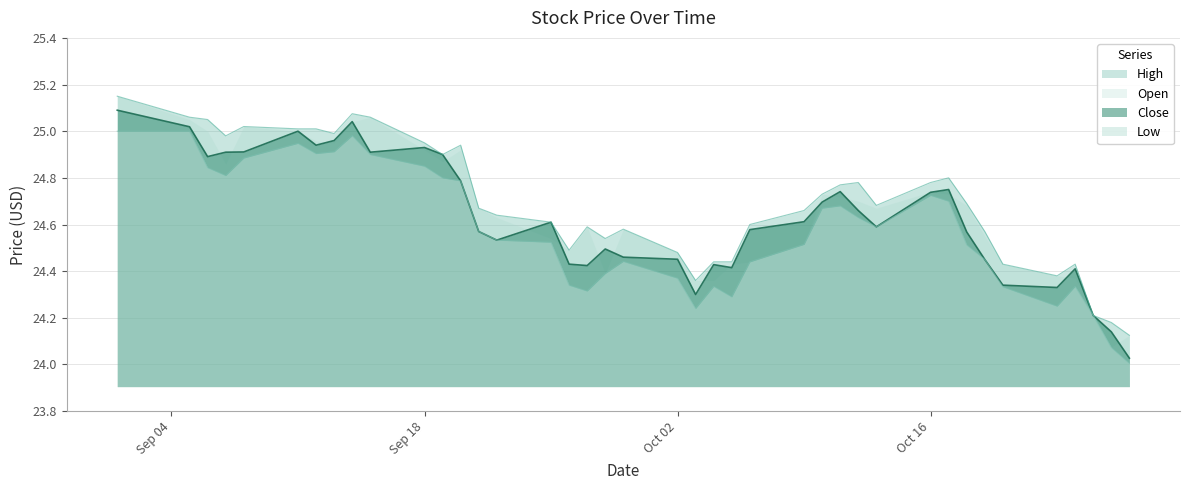

The value of Low at 2023-10-12 is 36.8. True or false?

False